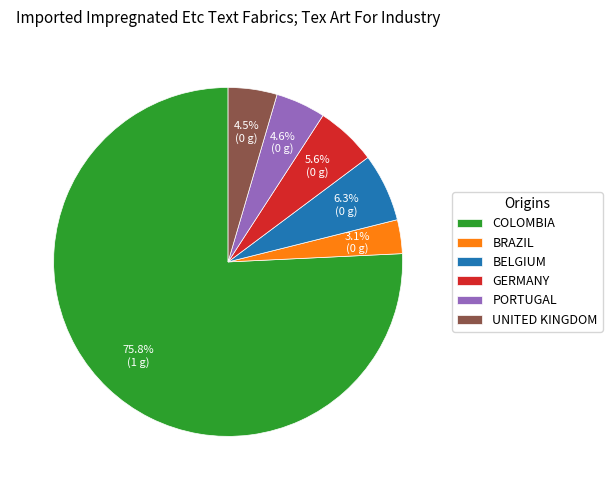

Is the sum of UNITED KINGDOM and PORTUGAL greater than half?

No